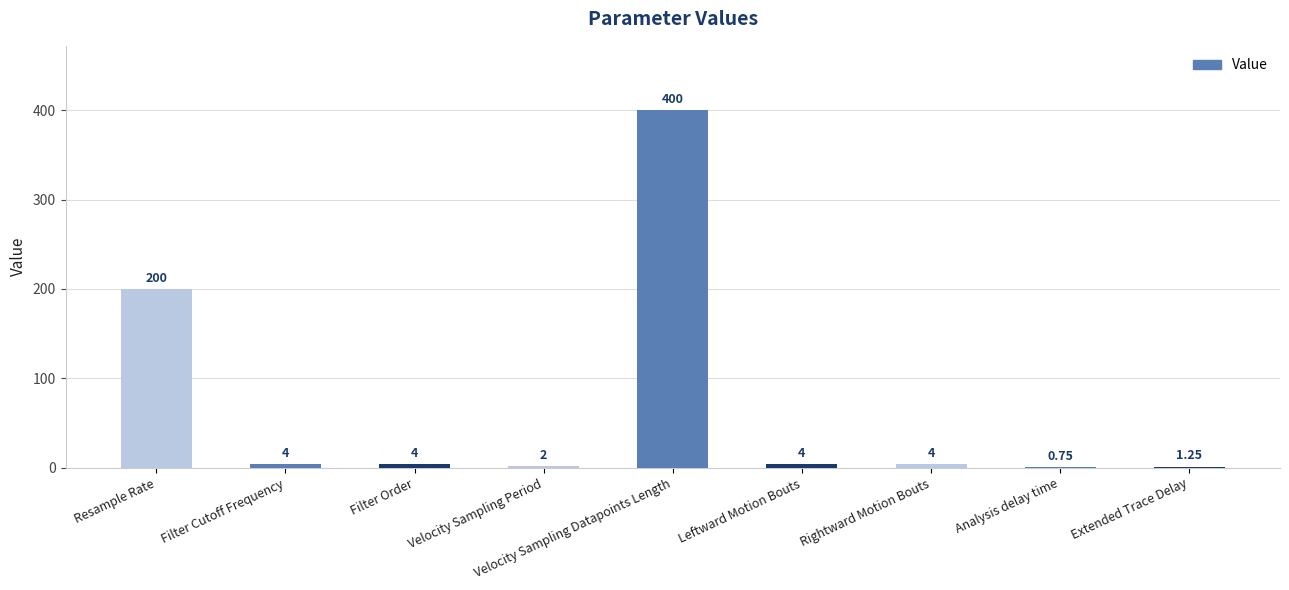

Count the number of categories in the chart.

9